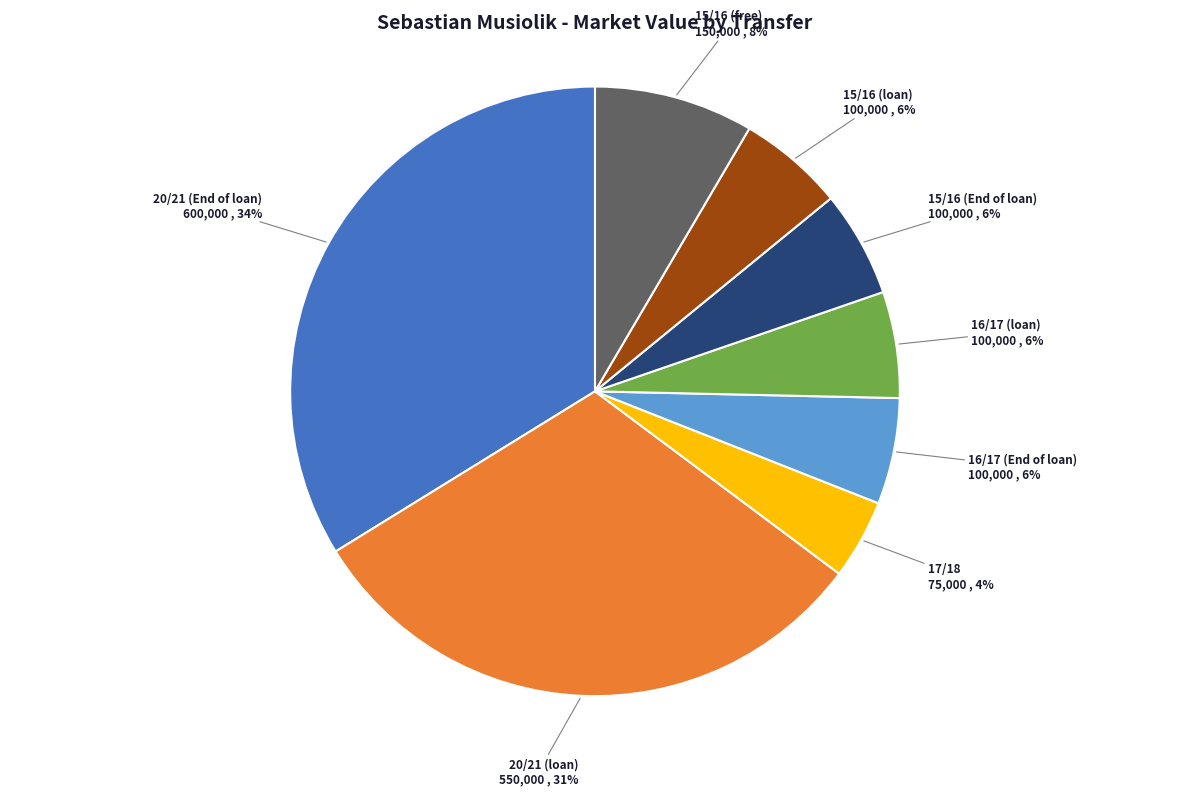

How many slices are in this pie chart?

8